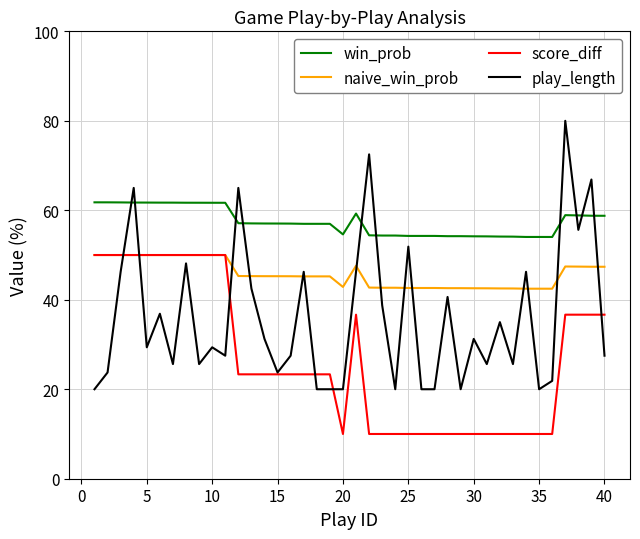

Which series has the largest total across all categories?

win_prob